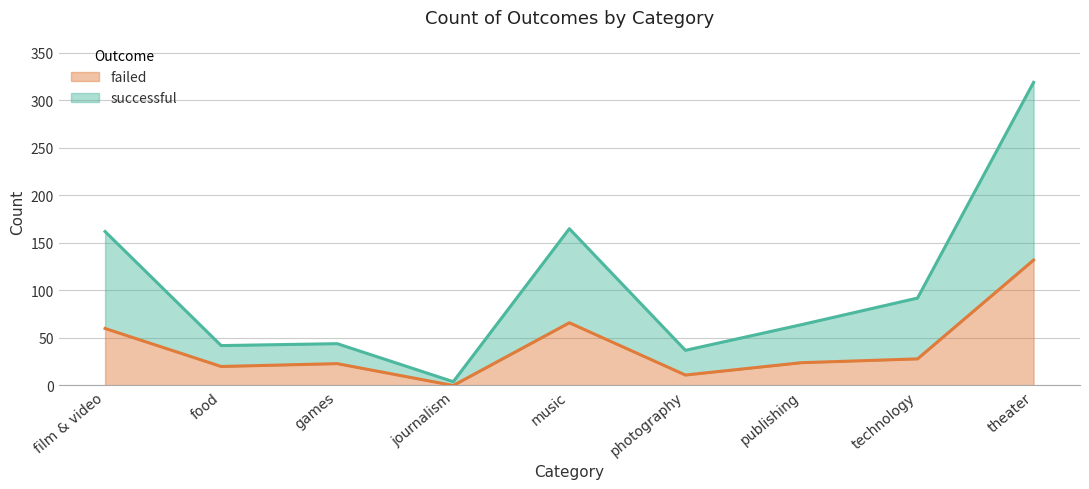

What is the label of the 5th point from the left?

music